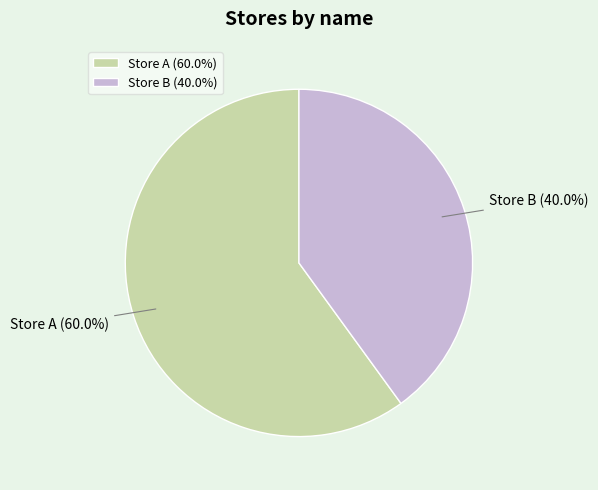

Is it true that Store A is 60% of the pie?

True